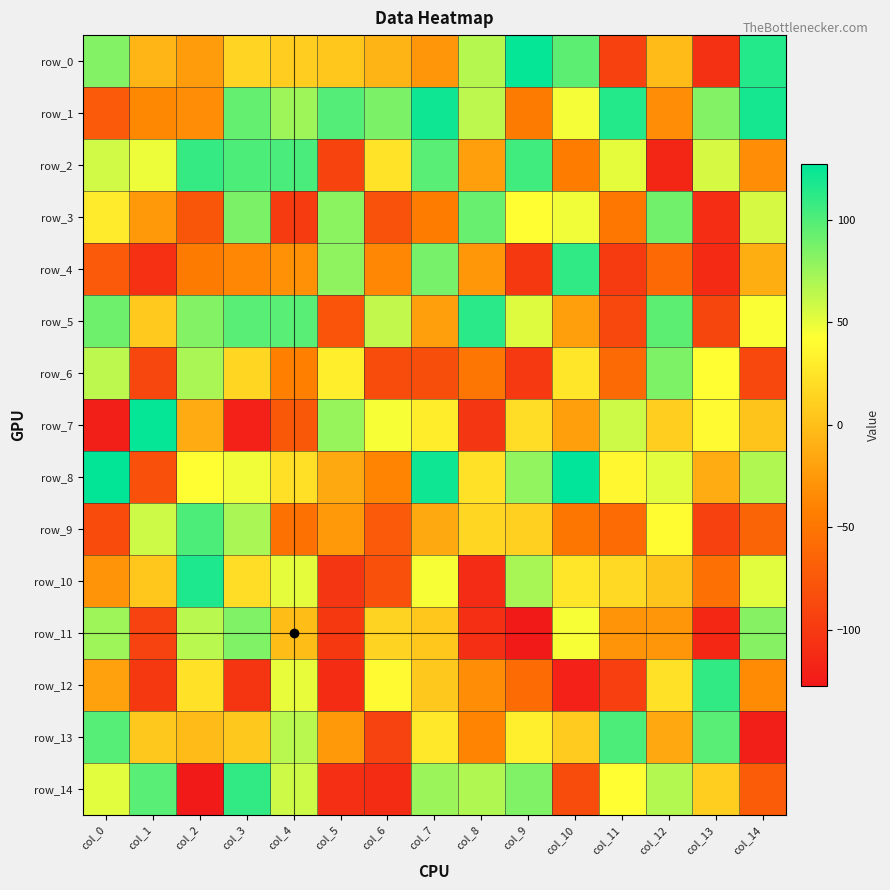

Reading left to right, extract all data points from this chart.

row_0: 83	-6	-23	14	9	5	-7	-27	66	125	96	-93	-2	-107	115
row_1: -73	-36	-32	93	74	99	86	122	64	-46	46	115	-33	83	120
row_2: 58	48	109	101	102	-91	24	97	-21	105	-44	51	-116	56	-32
row_3: 29	-25	-76	86	-99	80	-79	-44	92	42	47	-49	89	-110	56
row_4: -73	-108	-46	-37	-30	79	-37	87	-26	-101	111	-99	-61	-113	-11
row_5: 90	7	83	97	97	-78	63	-21	113	53	-21	-88	96	-90	44
row_6: 64	-89	70	15	-42	31	-84	-83	-51	-100	26	-60	85	42	-88
row_7: -123	125	-13	-120	-74	76	45	30	-103	19	-21	59	10	39	3
row_8: 126	-80	42	47	22	-14	-39	122	23	78	127	37	52	-12	68
row_9: -85	59	101	70	-54	-25	-73	-14	16	11	-50	-59	41	-94	-64
row_10: -28	5	117	19	51	-103	-81	45	-112	71	26	17	3	-55	52
row_11: 74	-92	65	84	-1	-101	13	5	-109	-126	45	-28	-27	-115	82
row_12: -20	-101	23	-104	50	-111	39	6	-33	-59	-120	-95	23	110	-35
row_13: 98	6	-2	6	65	-25	-92	27	-39	32	8	101	-15	97	-122
row_14: 52	97	-127	110	59	-109	-111	75	68	84	-84	42	67	10	-71